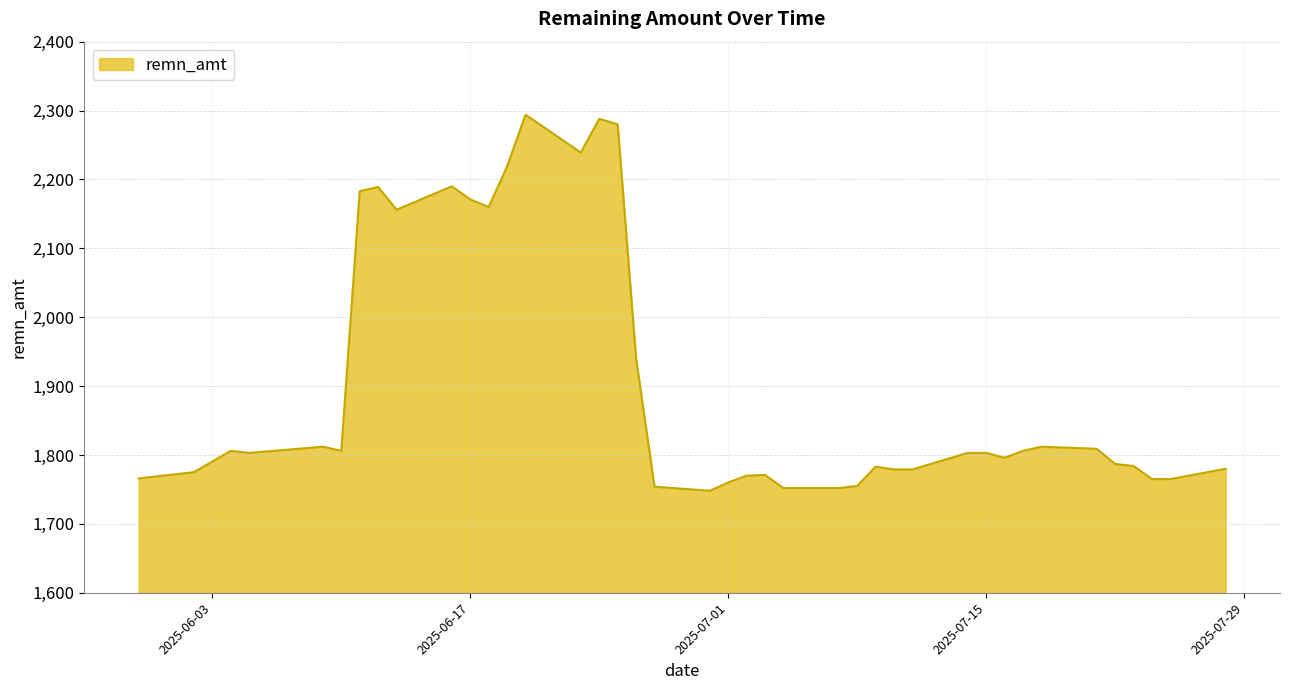

What is the greatest value displayed?

2294